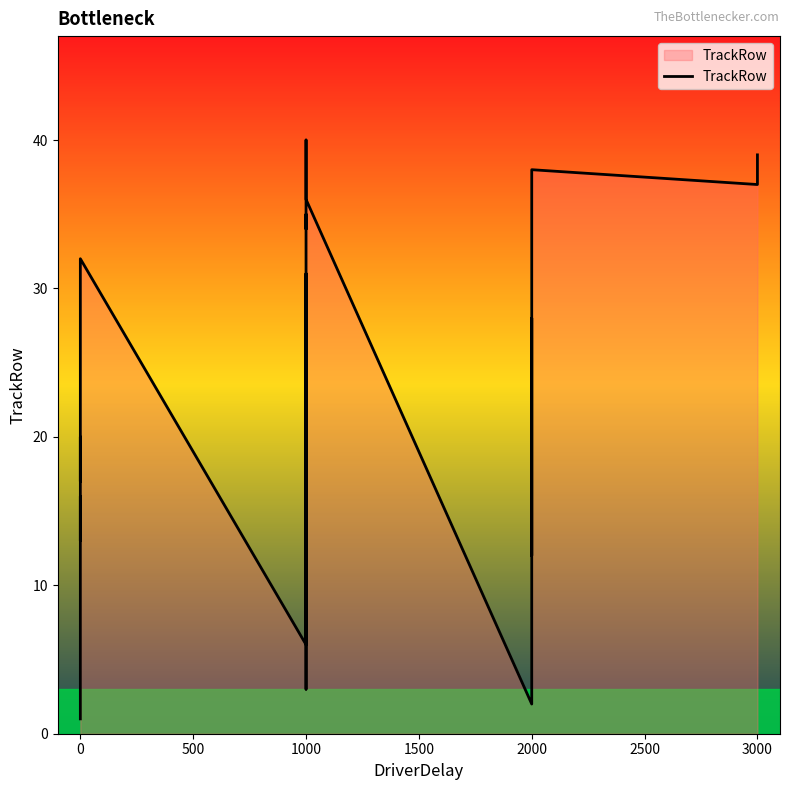

What is the smallest value displayed?

1